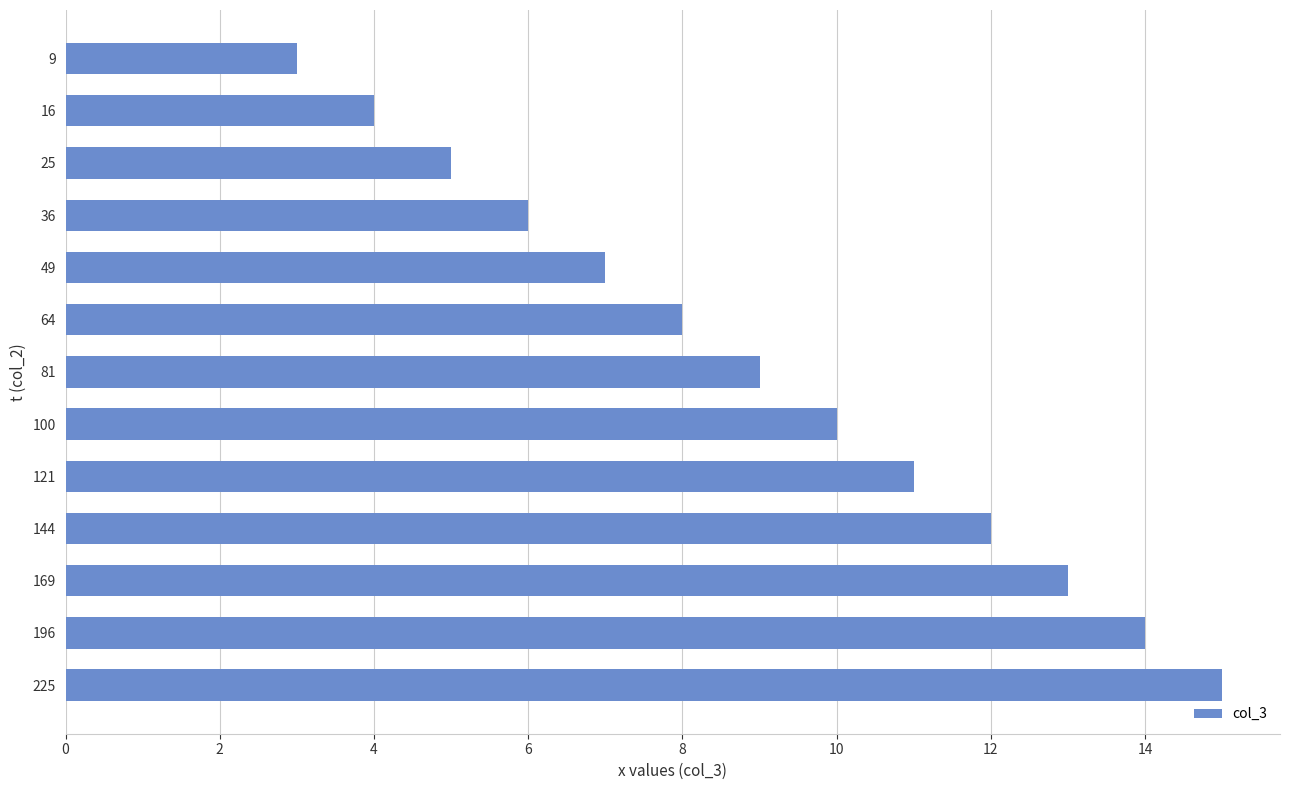

What is the sum of all values?

117